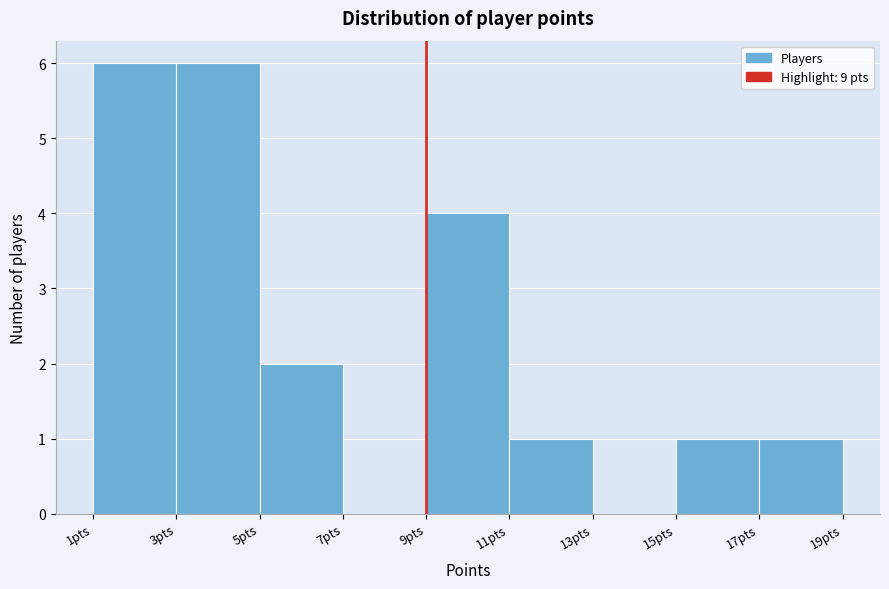

What is the height of the bar covering 5 to 7 on the x-axis? The values are not printed on the chart, so give them approximately, as read against the axis.

2